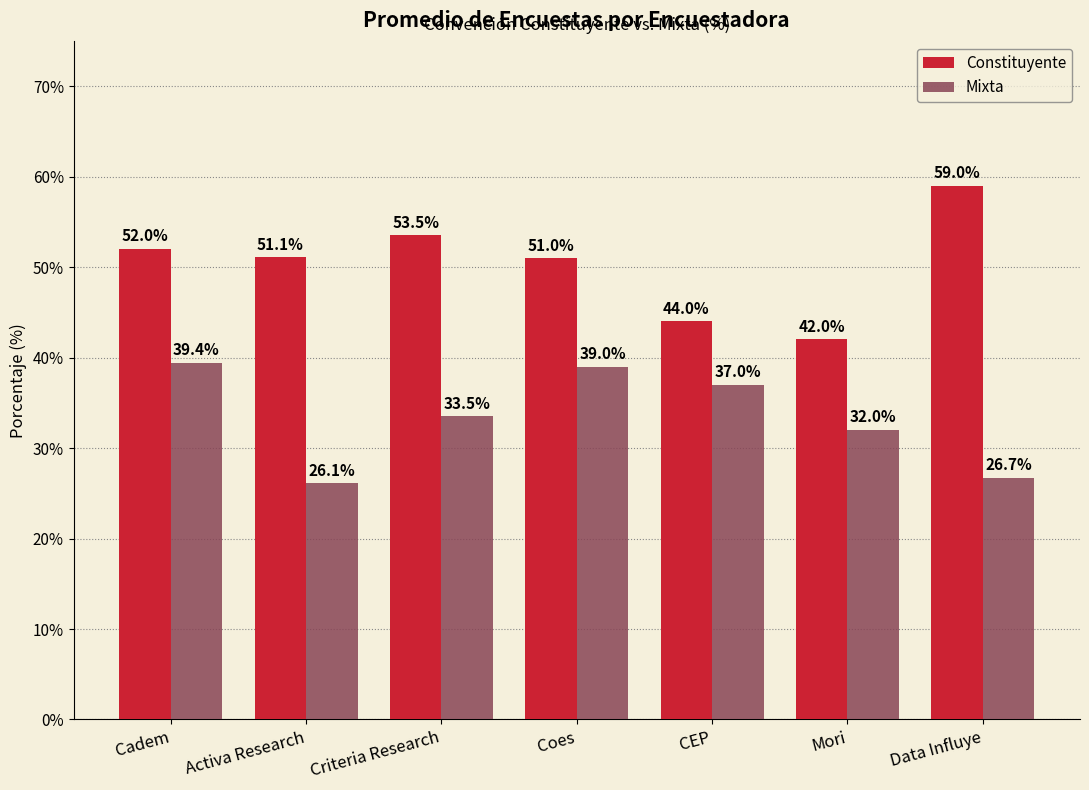

What are all the series names shown in the legend?

Constituyente, Mixta